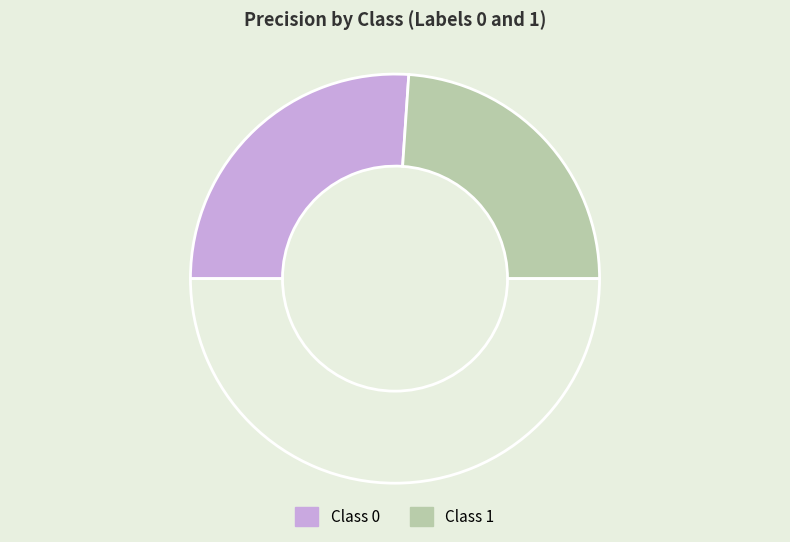

Count the number of slices in the pie.

3